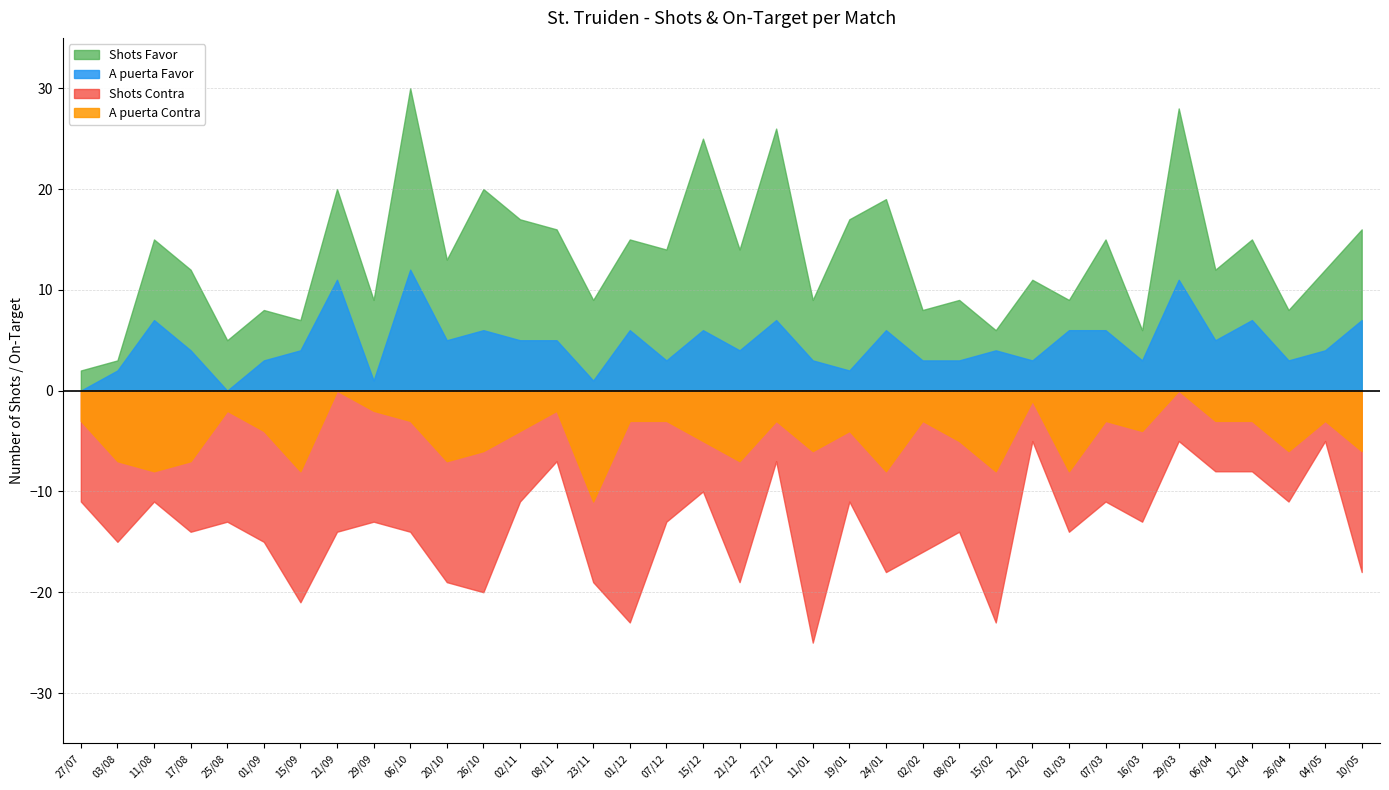

How many lines are shown in the chart?

4